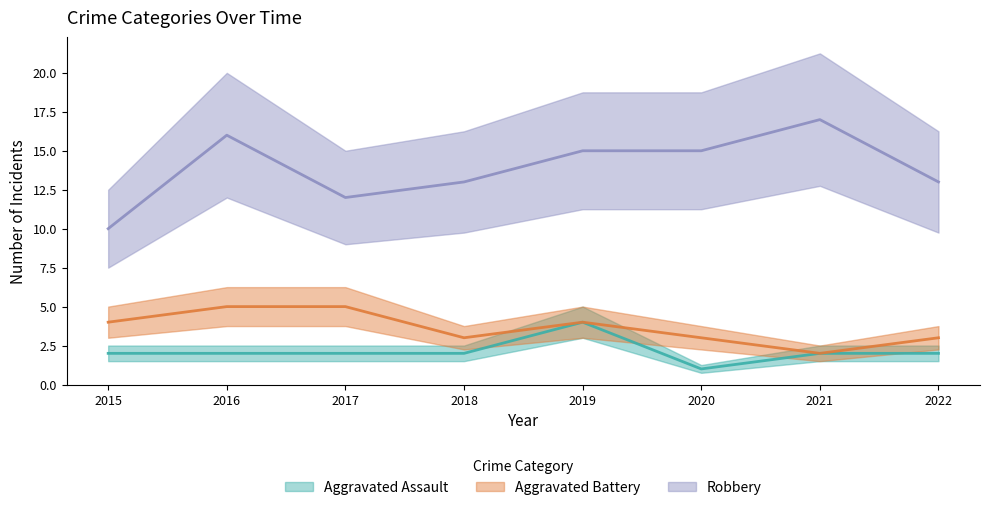

What is the difference between the highest and lowest values at 2017?

10